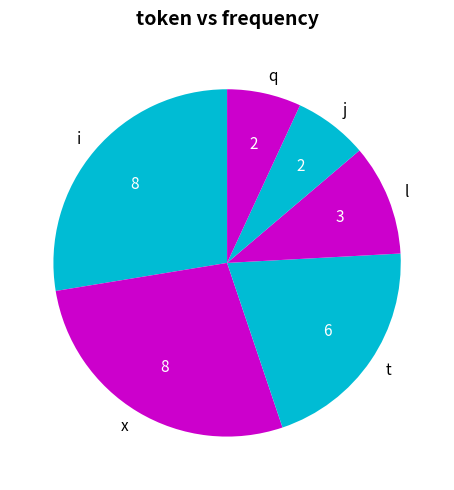

Is the sum of q and x greater than half?

No